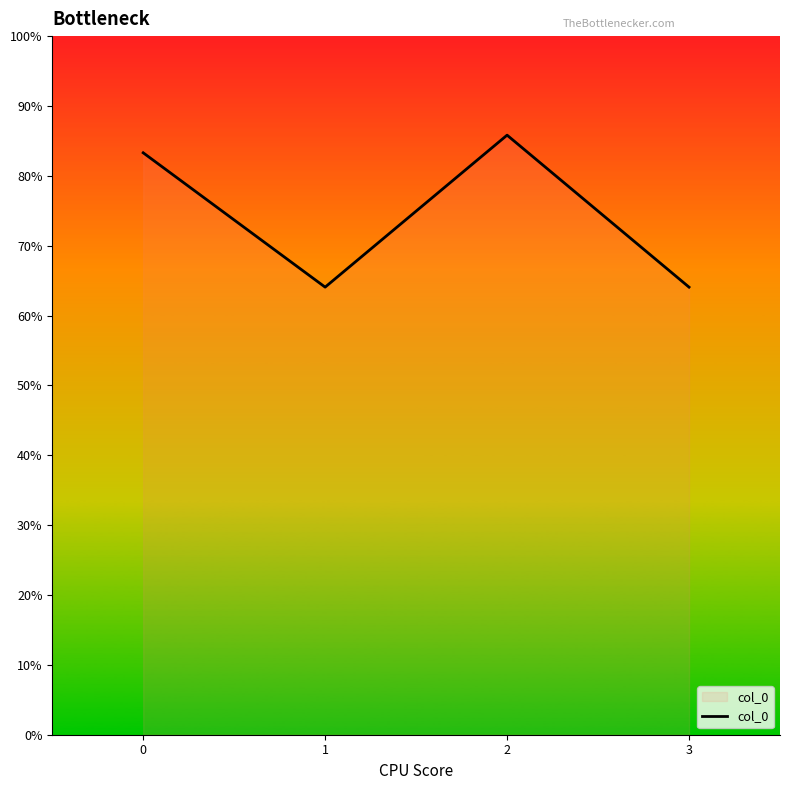

What is the difference between the second highest and minimum values?

19.2